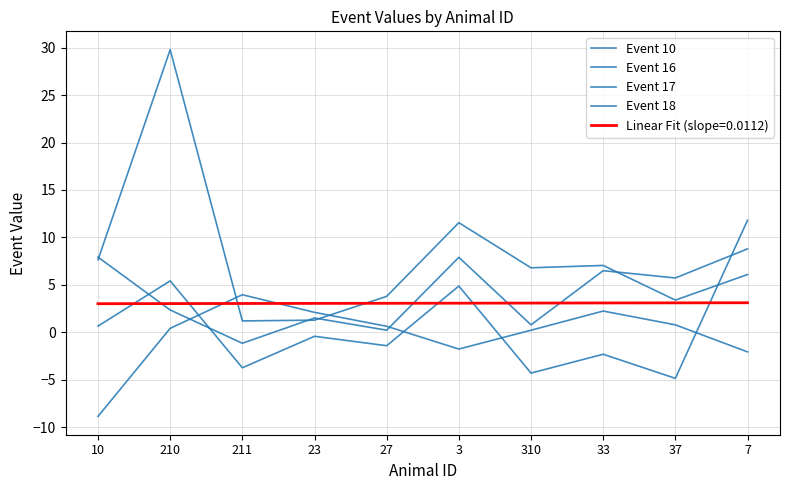

Reading left to right, list all the values displayed in this chart.

Event 10: 10=-8.8	210=0.4	211=4.0	23=2.1	27=0.6	3=-1.8	310=0.2	33=2.2	37=0.8	7=-2.1
Event 16: 10=0.7	210=5.4	211=-3.7	23=-0.4	27=-1.4	3=4.9	310=-4.3	33=-2.3	37=-4.8	7=11.8
Event 17: 10=7.9	210=2.4	211=-1.1	23=1.5	27=0.2	3=7.9	310=0.8	33=6.5	37=5.7	7=8.8
Event 18: 10=7.6	210=29.8	211=1.2	23=1.3	27=3.8	3=11.6	310=6.8	33=7.1	37=3.4	7=6.1